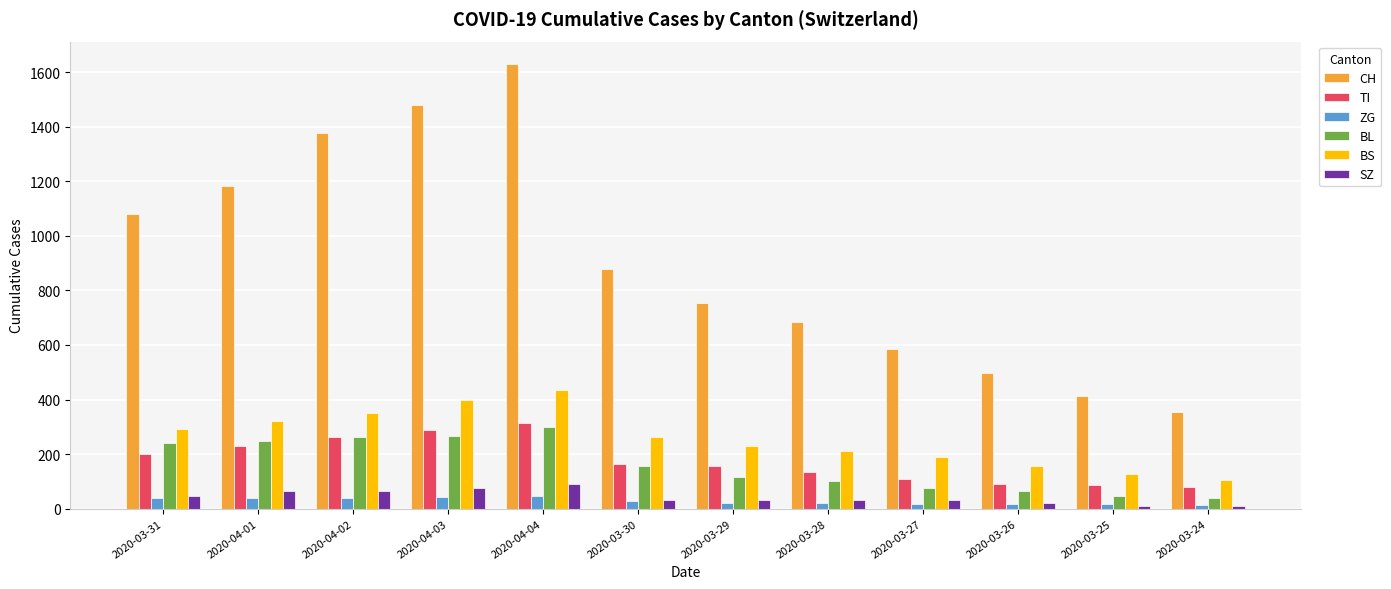

Between 2020-04-01 and 2020-03-30, which series saw the biggest shift?

CH